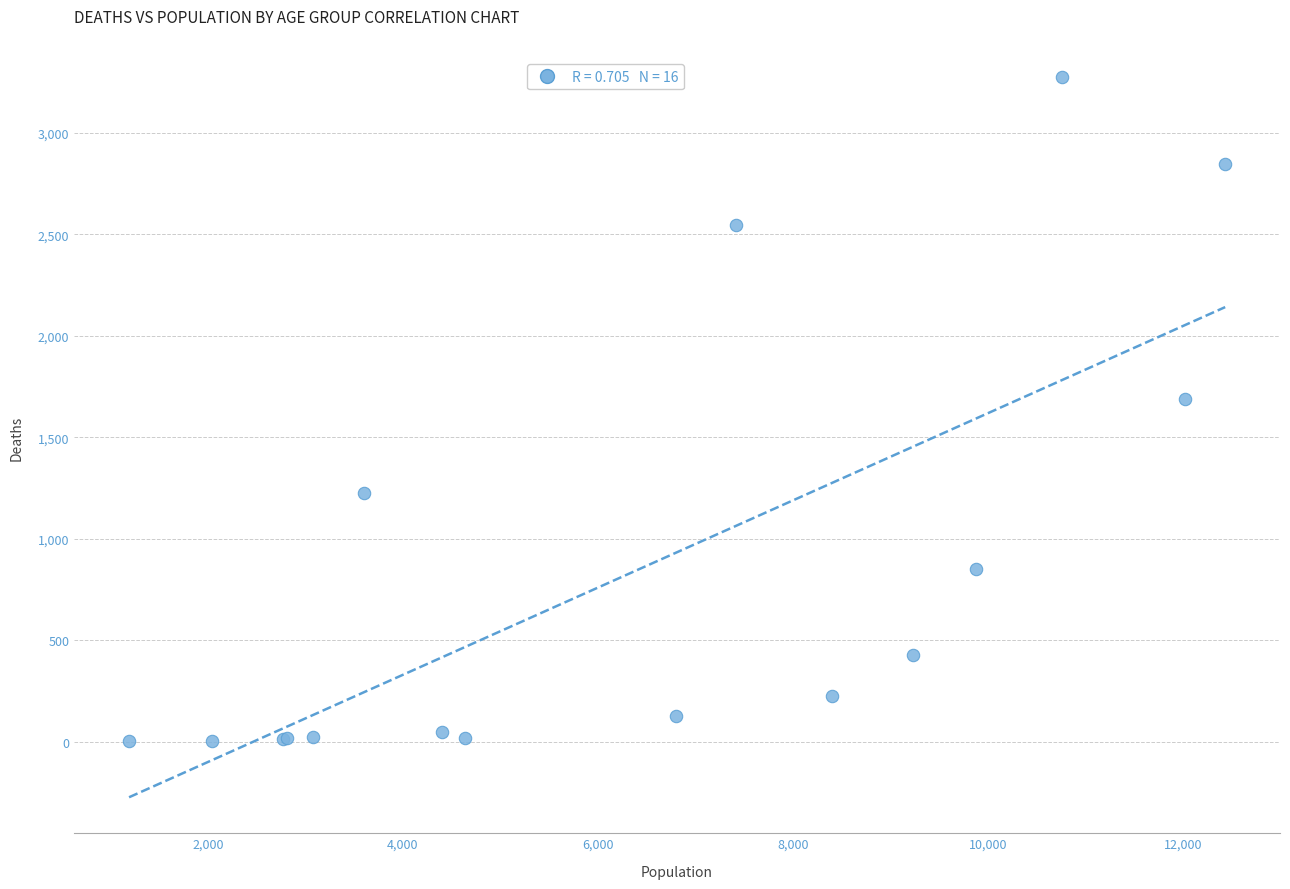

What Y value in the scatter plot is closest to 1638?

1690